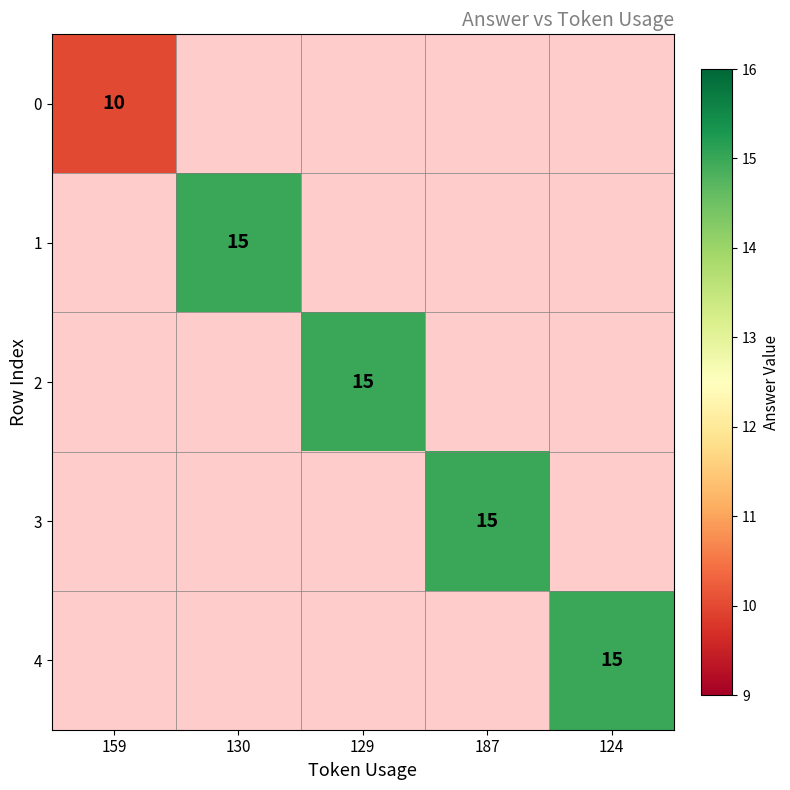

Is it true that 0 equals 5 at 159?

False